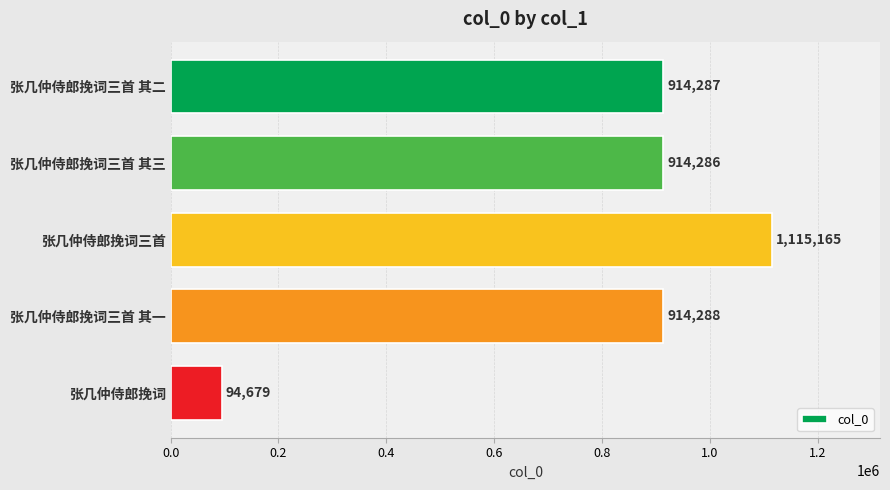

Reading top to bottom, list all the values displayed in this chart.

张几仲侍郎挽词三首 其二=914287	张几仲侍郎挽词三首 其三=914286	张几仲侍郎挽词三首=1115165	张几仲侍郎挽词三首 其一=914288	张几仲侍郎挽词=94679